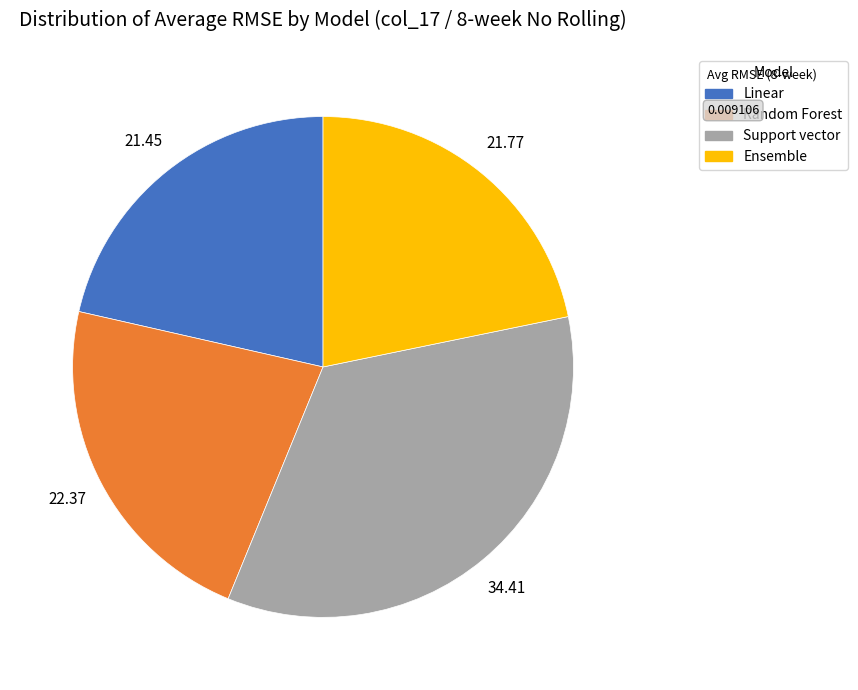

Is there a majority slice in this chart?

No